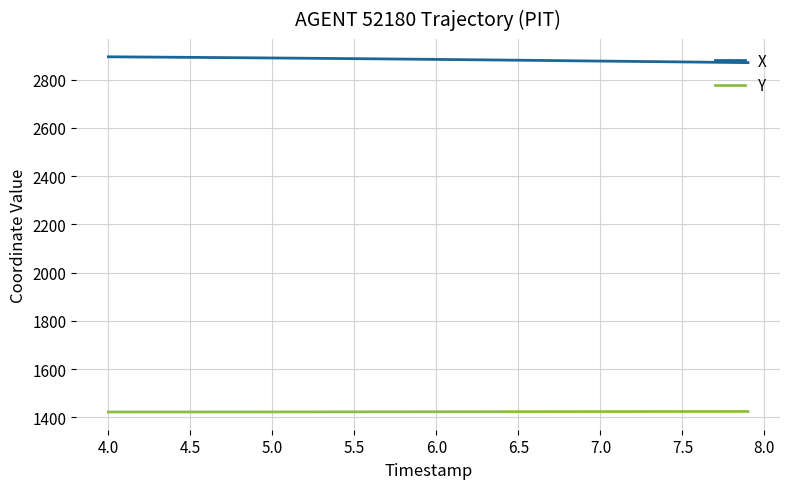

List the series in order of their peak value, highest first.

X, Y